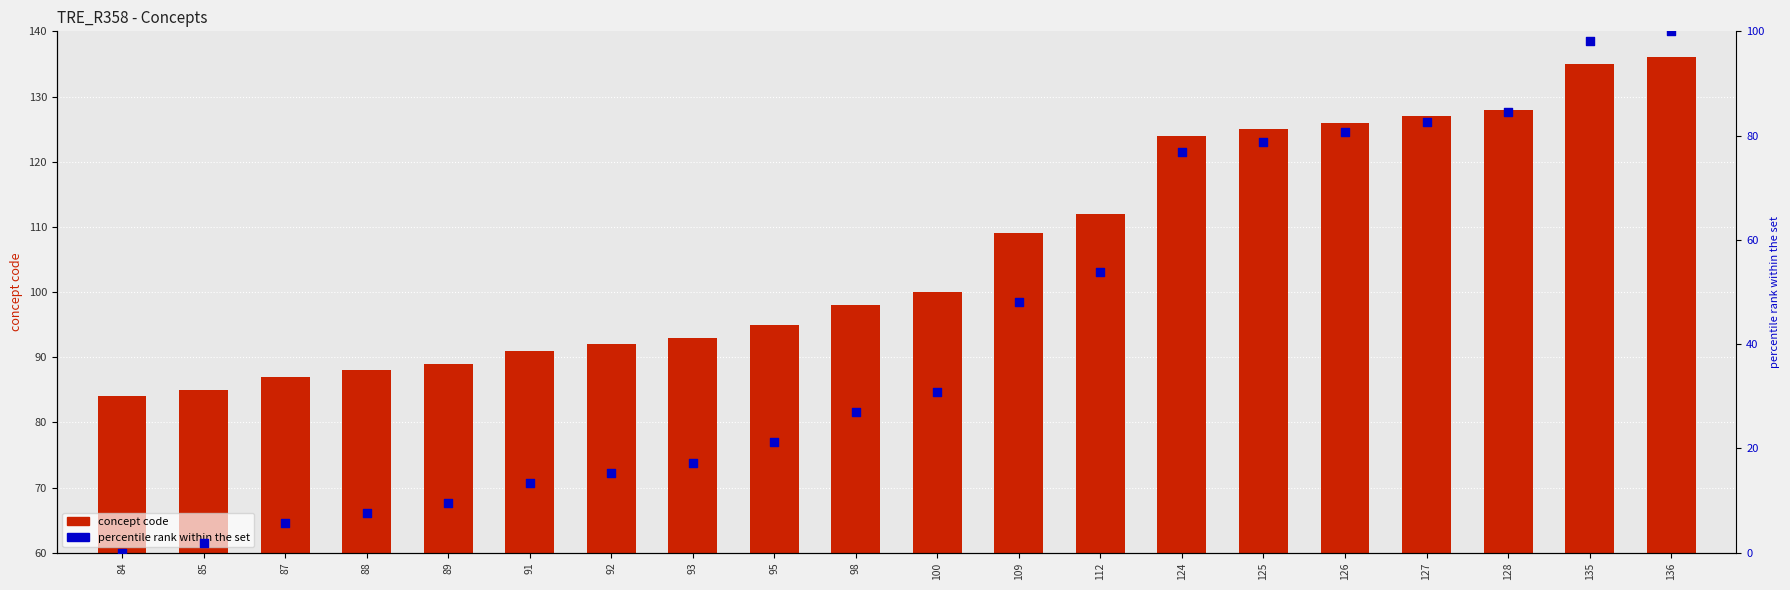

Which series has the largest total across all categories?

concept code